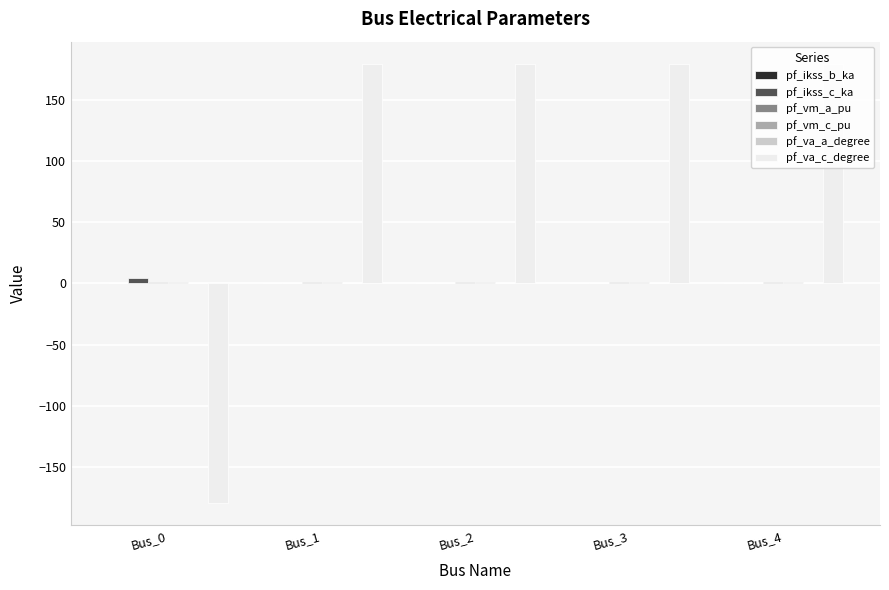

Between Bus_0 and Bus_1, which series saw the biggest shift?

pf_va_c_degree